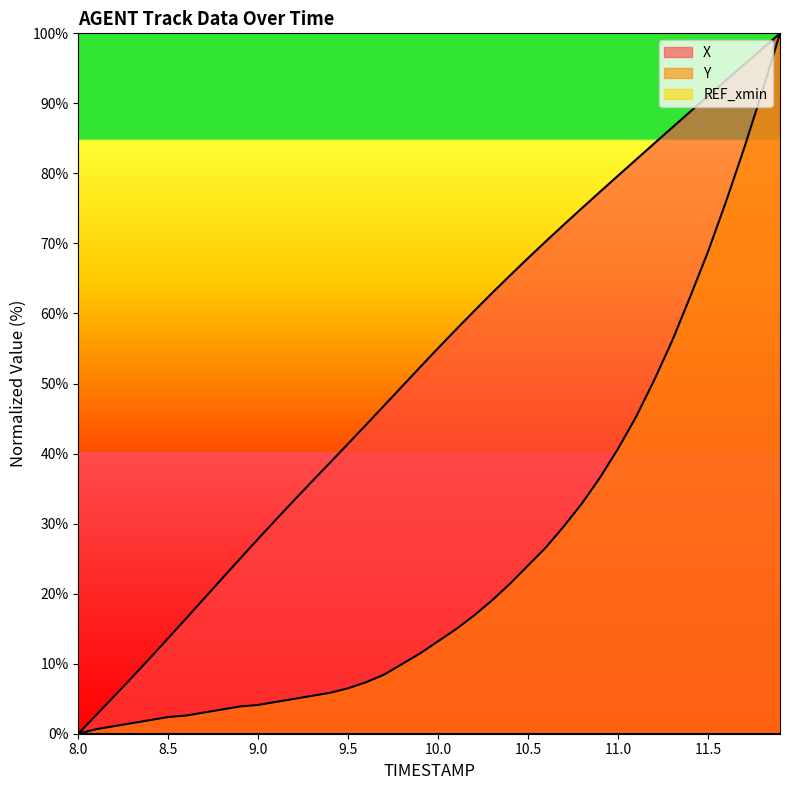

True or false: X and Y intersect in this chart.

False